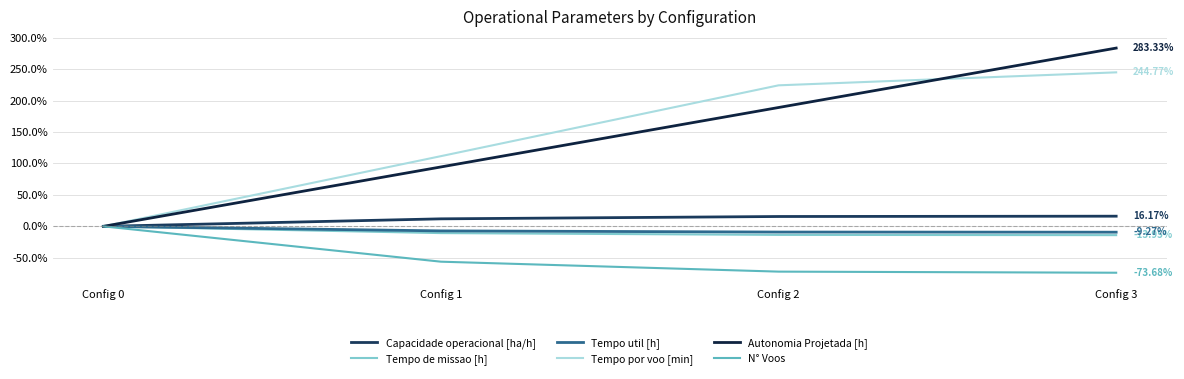

Reading left to right, transcribe all the data shown in this chart.

Capacidade operacional [ha/h]: Config 0=0.0	Config 1=12.0	Config 2=15.7	Config 3=16.2
Tempo de missao [h]: Config 0=0.0	Config 1=-10.7	Config 2=-13.5	Config 3=-13.9
Tempo util [h]: Config 0=0.0	Config 1=-7.2	Config 2=-9.1	Config 3=-9.3
Tempo por voo [min]: Config 0=0.0	Config 1=111.6	Config 2=224.1	Config 3=244.8
Autonomia Projetada [h]: Config 0=0.0	Config 1=94.4	Config 2=188.9	Config 3=283.3
N° Voos: Config 0=0.0	Config 1=-56.1	Config 2=-71.9	Config 3=-73.7